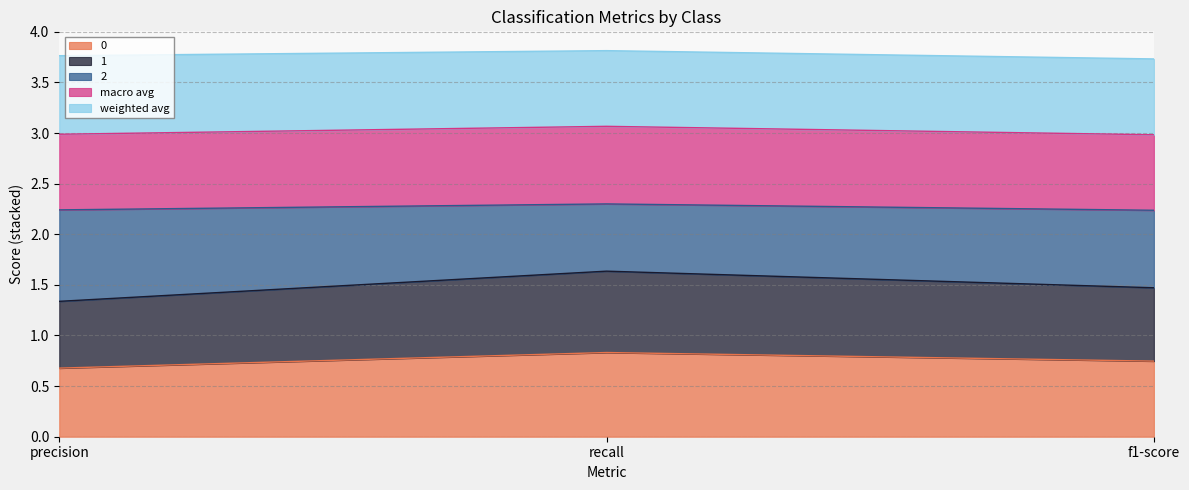

True or false: 0 has a value of 0.8 at recall.

True